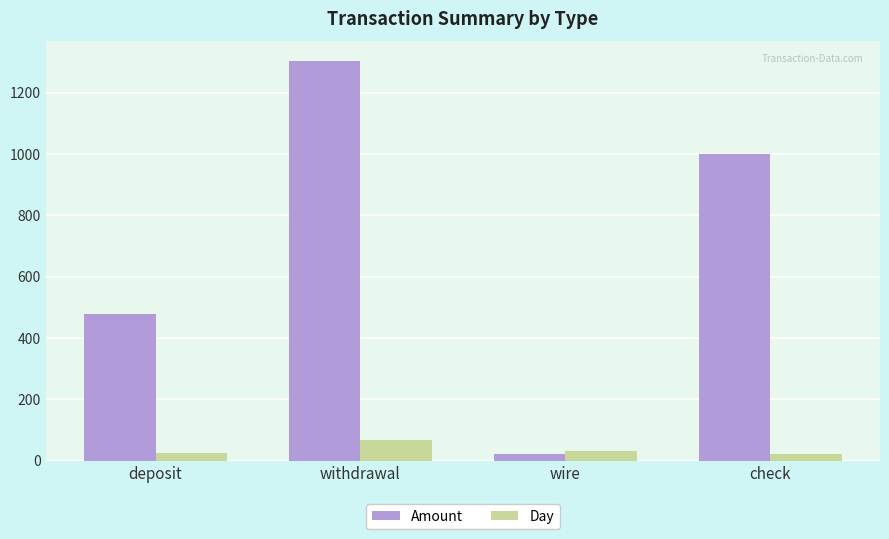

Read the Amount value at check.

1000.1